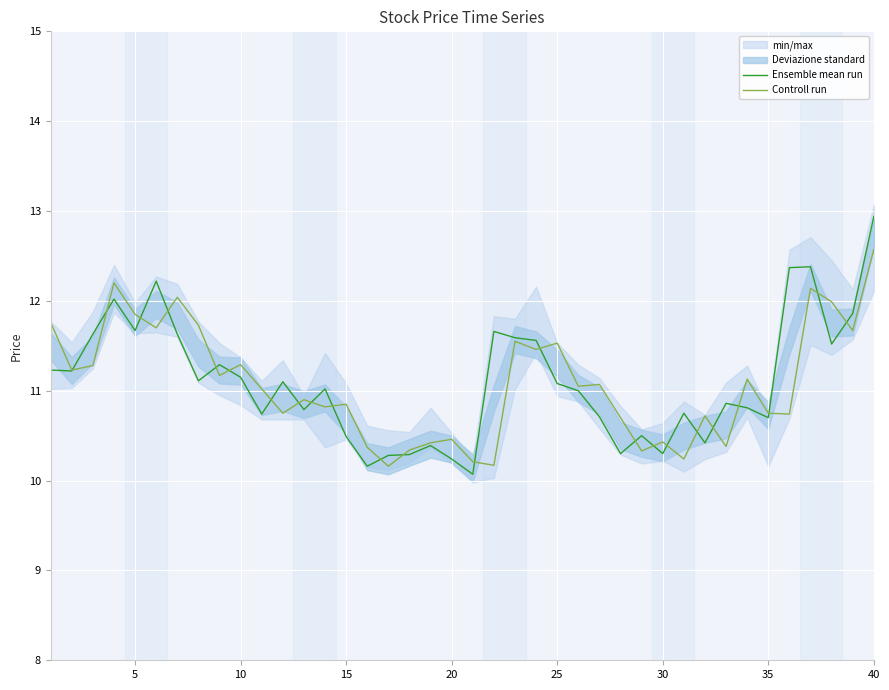

Which series has the largest range (max minus min)?

Ensemble mean run